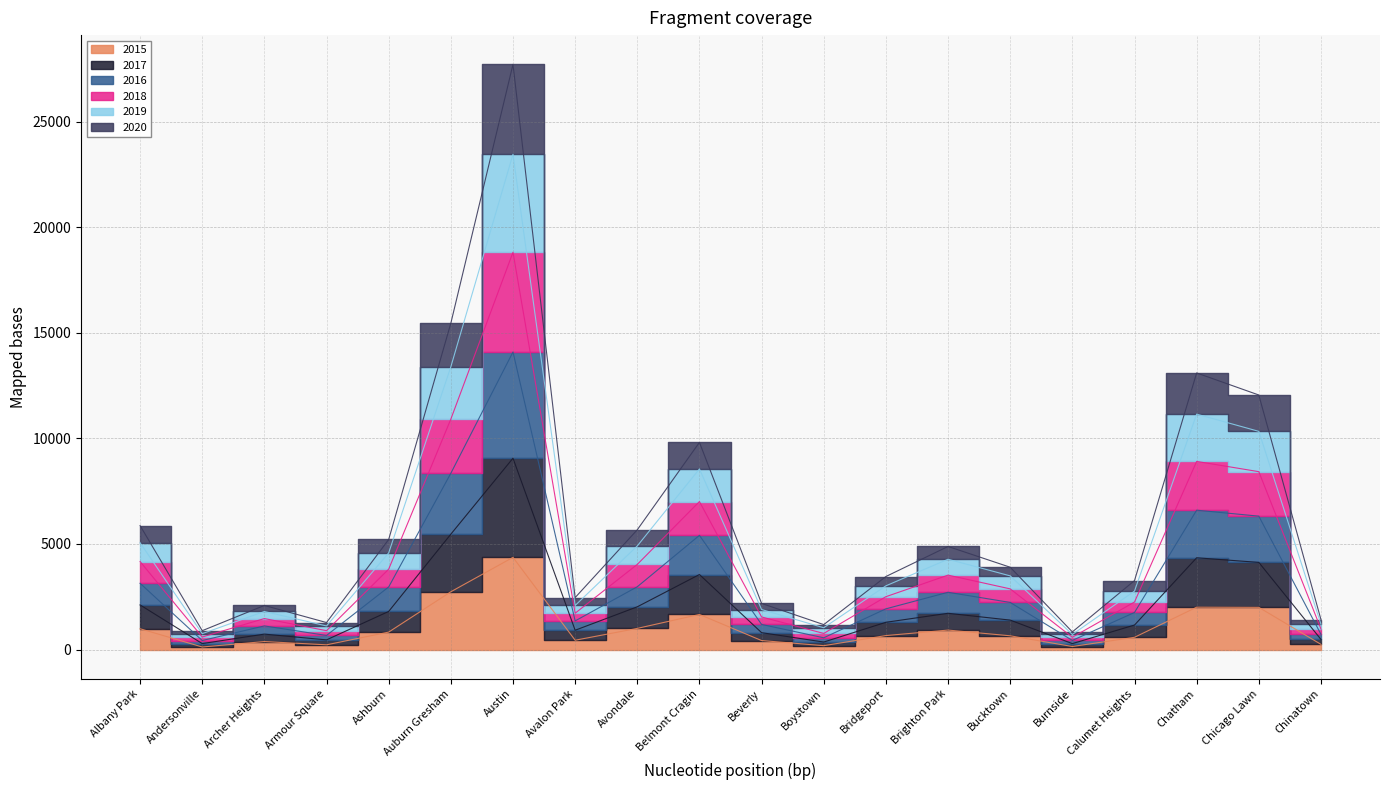

What position from the left is Armour Square?

4